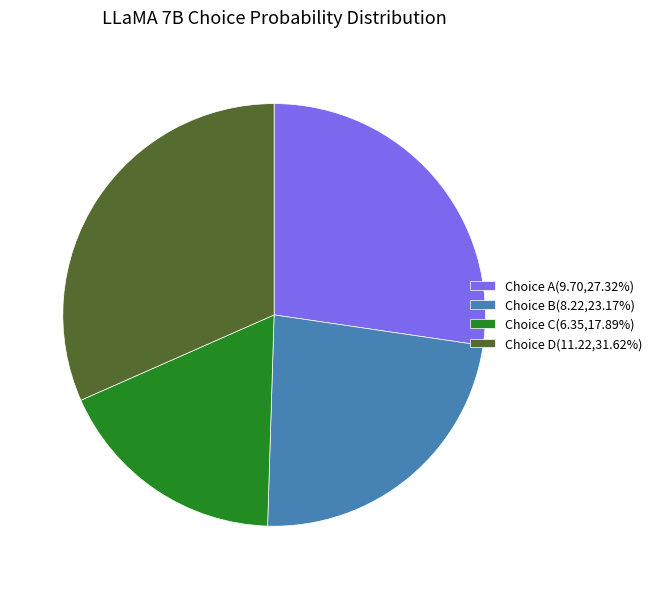

What is the ratio of the value at Choice B(8.22,23.17%) to the value at Choice C(6.35,17.89%)?

1.3